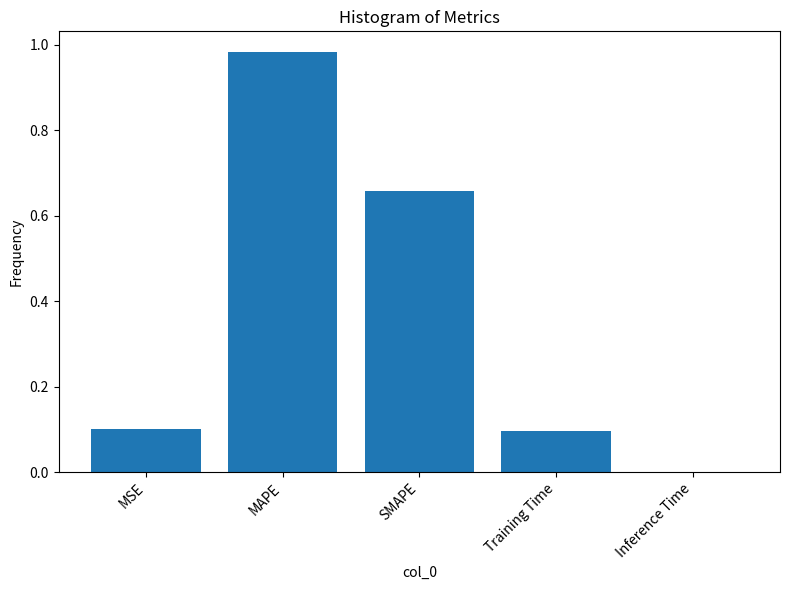

Does the chart contain stacked bars?

No